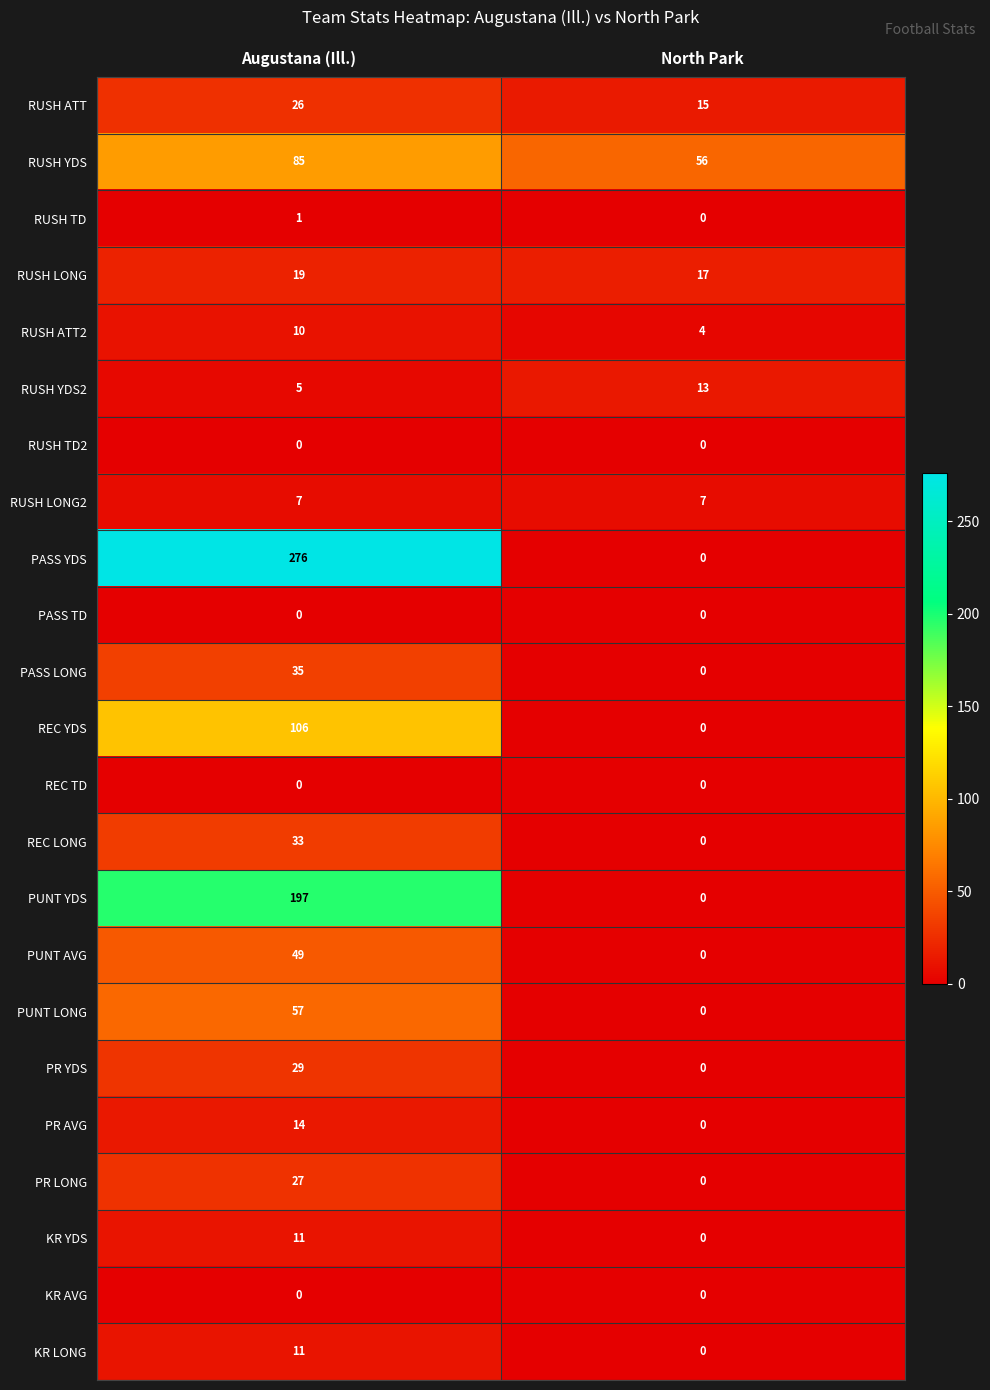

How many values in the RUSH LONG series are below 19?

1